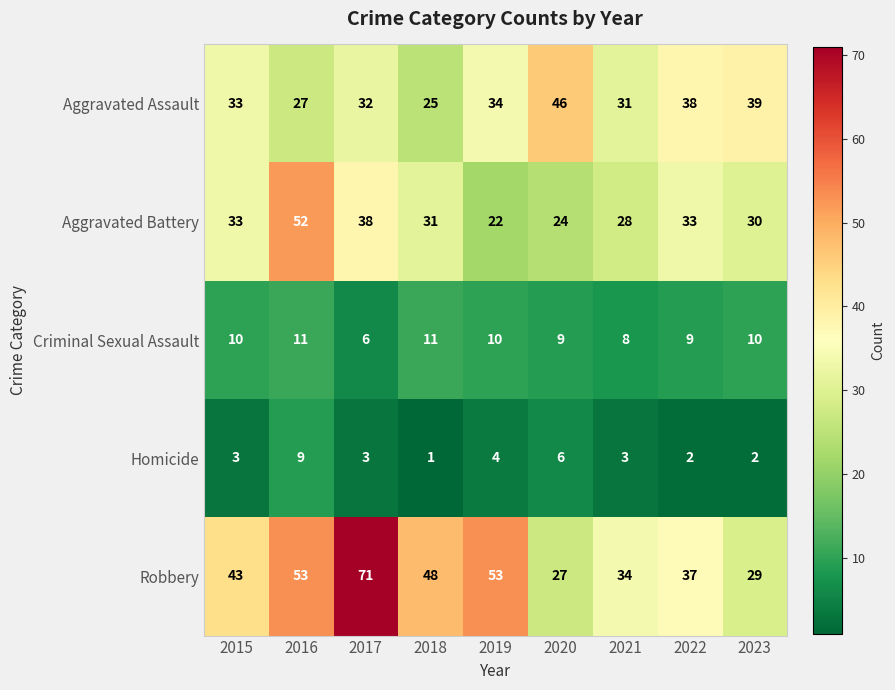

What is the spread (max minus min) of values at 2016?

44